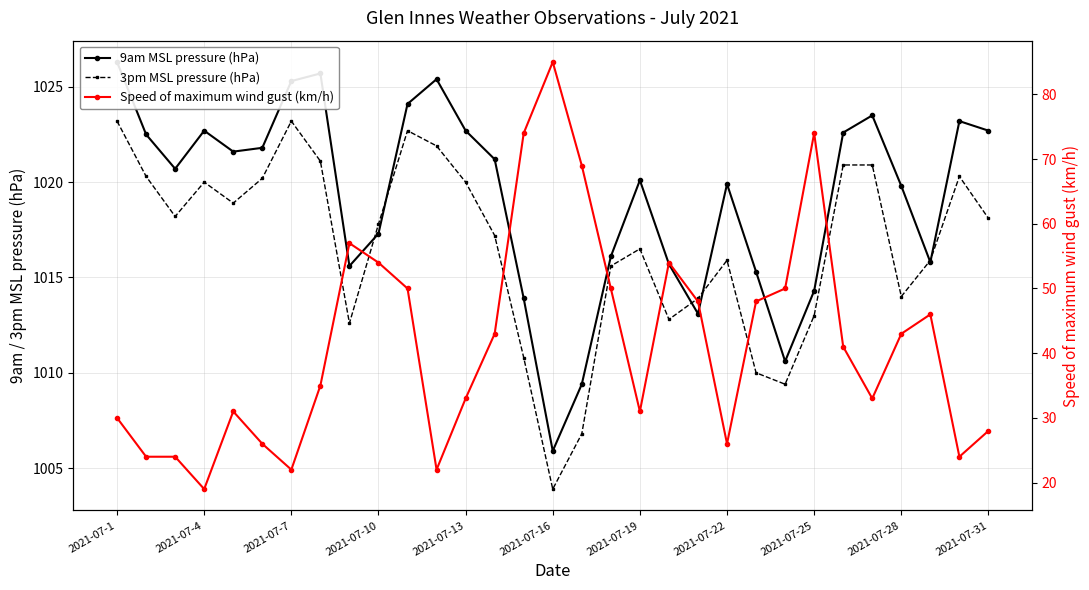

True or false: Speed of maximum wind gust (km/h) and 9am MSL pressure (hPa) intersect in this chart.

False